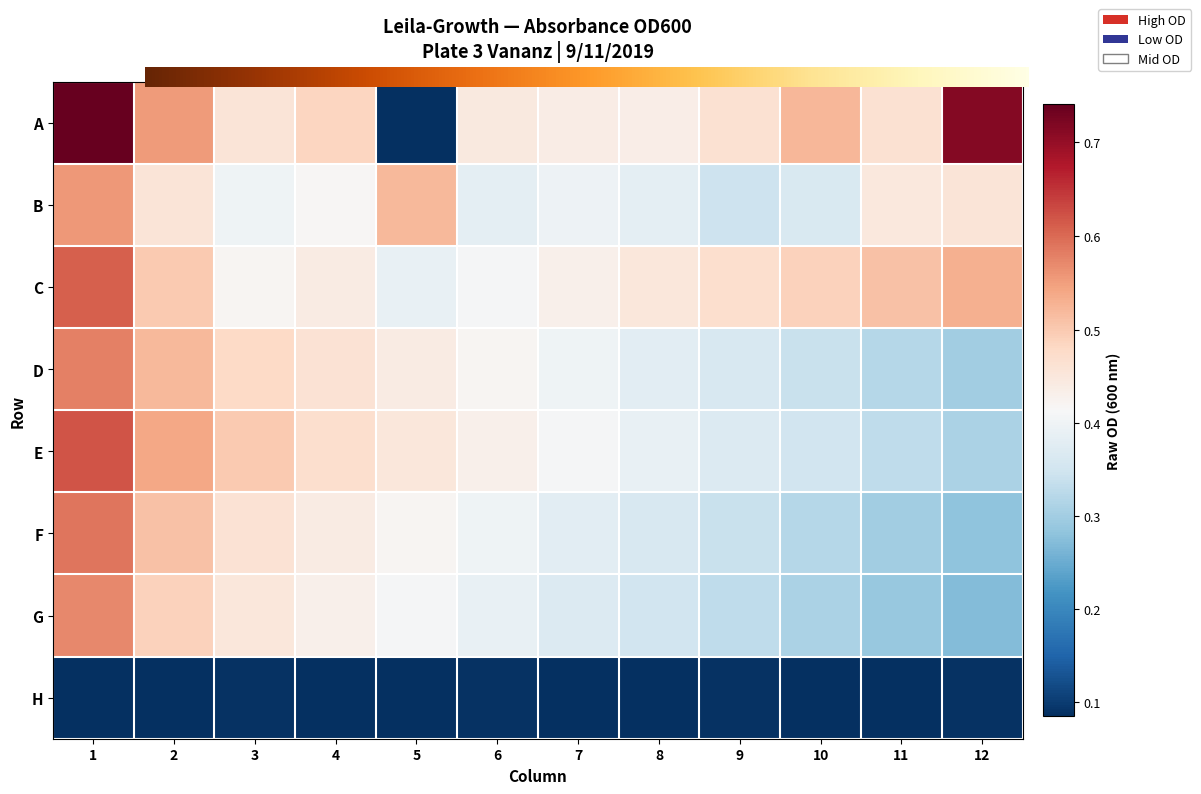

Which series has the largest total across all categories?

A